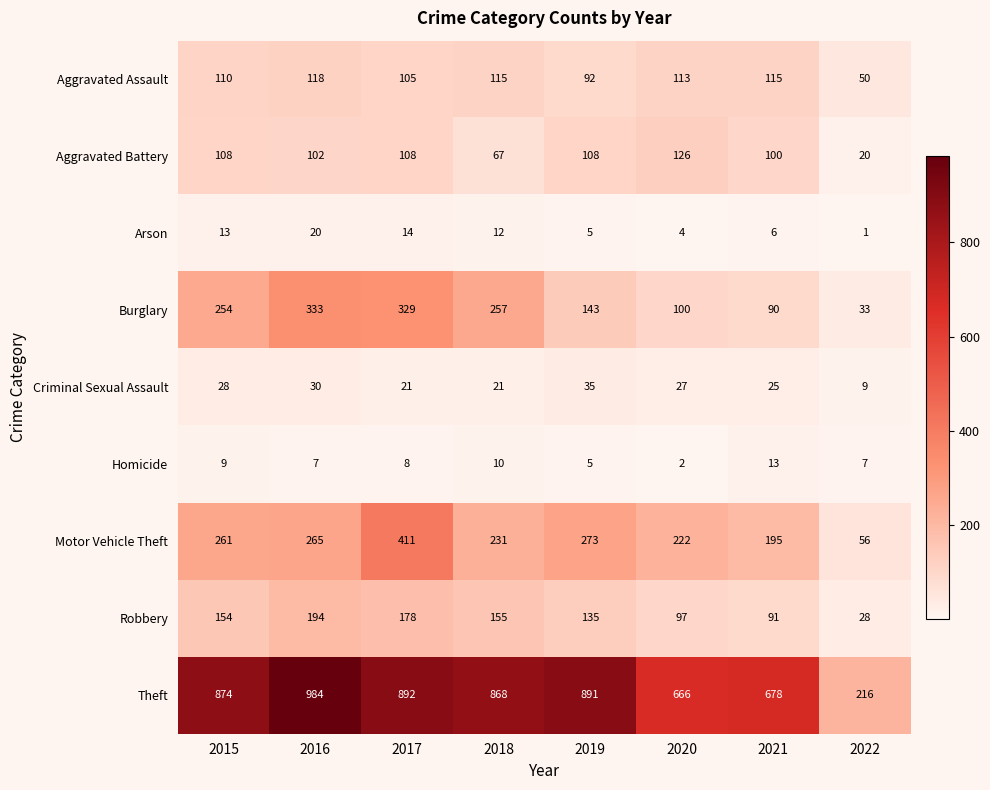

What is the spread (max minus min) of values at 2020?

664